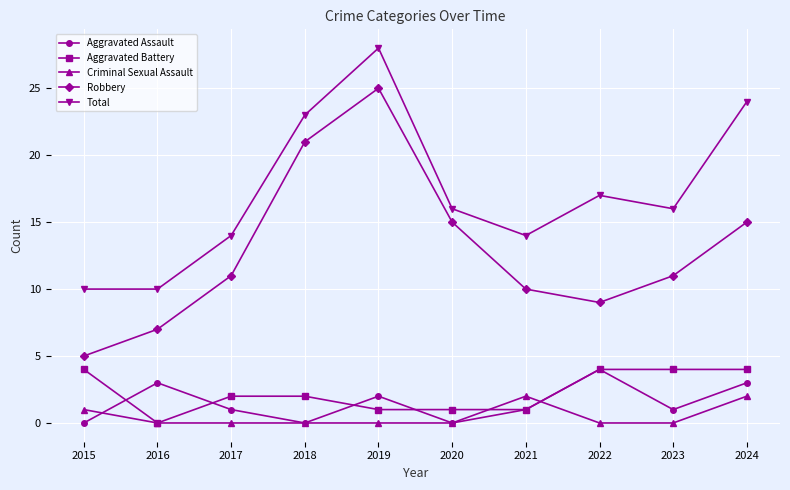

What are all the series names shown in the legend?

Aggravated Assault, Aggravated Battery, Criminal Sexual Assault, Robbery, Total